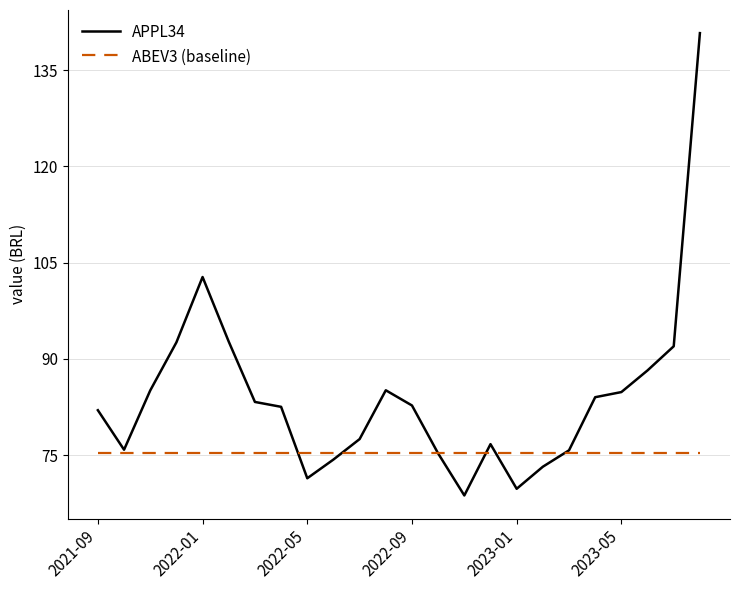

Which series has the largest total across all categories?

APPL34